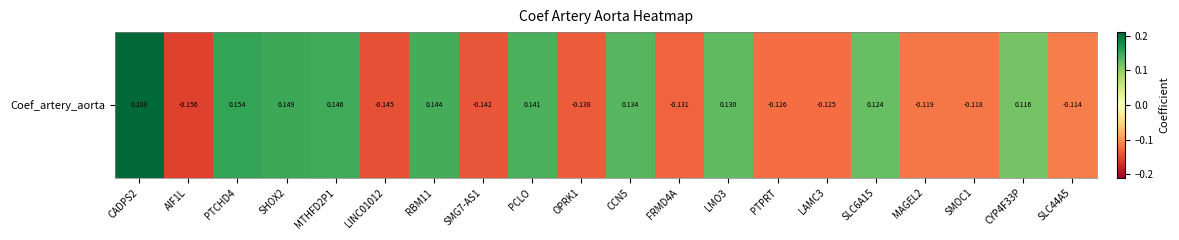

Reading left to right, extract all data points from this chart.

CADPS2=0.2	AIF1L=-0.2	PTCHD4=0.2	SHOX2=0.1	MTHFD2P1=0.1	LINC01012=-0.1	RBM11=0.1	SMG7-AS1=-0.1	PCLO=0.1	OPRK1=-0.1	CCN5=0.1	FRMD4A=-0.1	LMO3=0.1	PTPRT=-0.1	LAMC3=-0.1	SLC6A15=0.1	MAGEL2=-0.1	SMOC1=-0.1	CYP4F33P=0.1	SLC44A5=-0.1